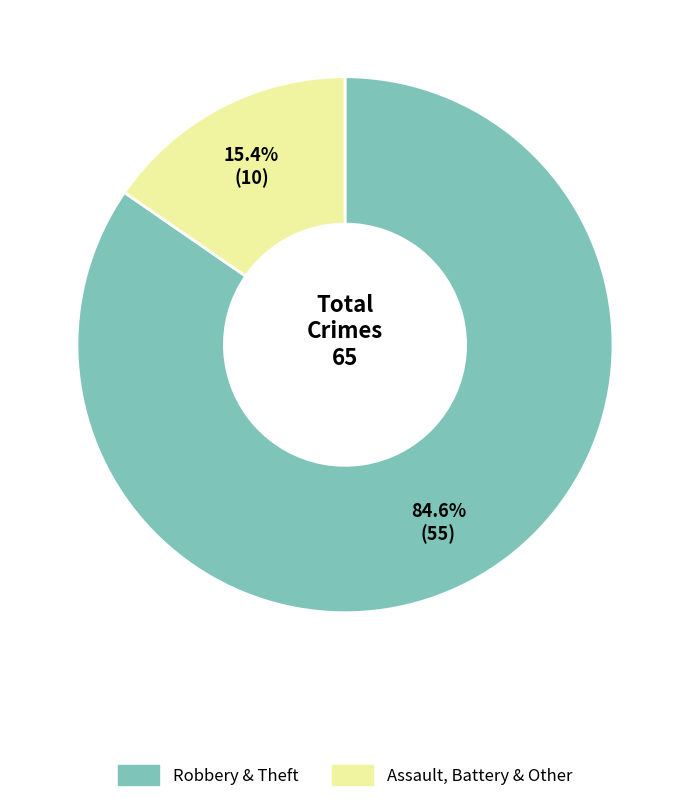

Is there a majority slice in this chart?

Yes